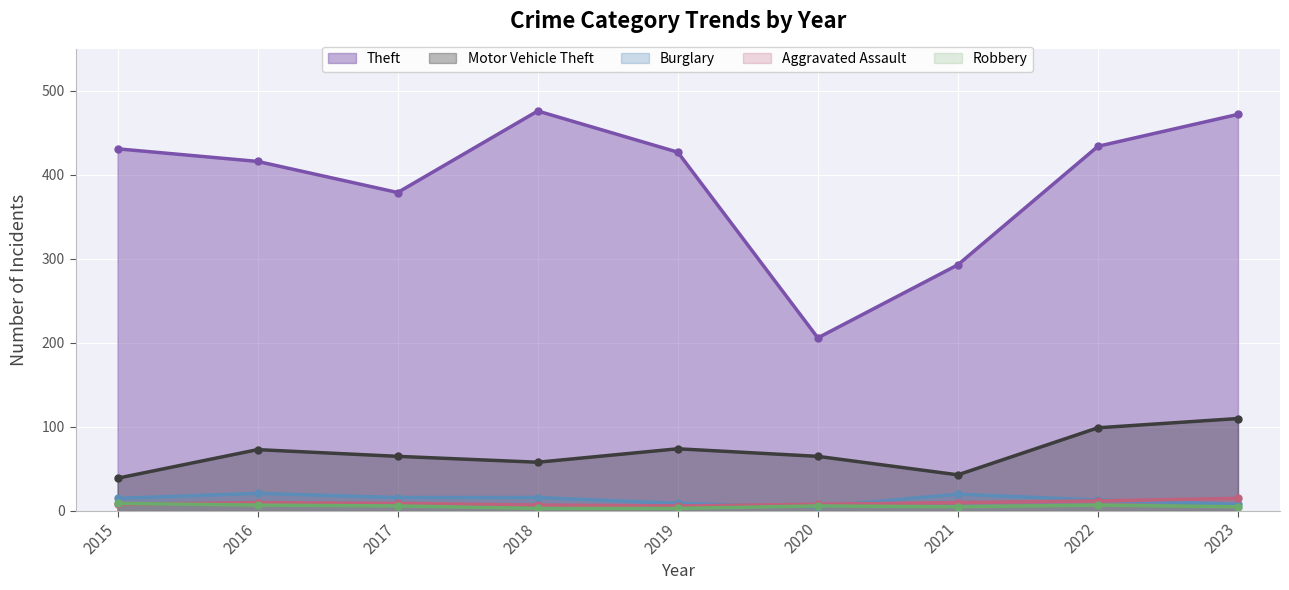

Reading left to right, transcribe all the data shown in this chart.

Theft: 2015=431	2016=416	2017=379	2018=476	2019=427	2020=206	2021=293	2022=434	2023=472
Motor Vehicle Theft: 2015=39	2016=73	2017=65	2018=58	2019=74	2020=65	2021=43	2022=99	2023=110
Burglary: 2015=15	2016=21	2017=16	2018=16	2019=9	2020=5	2021=20	2022=13	2023=8
Aggravated Assault: 2015=8	2016=10	2017=9	2018=7	2019=6	2020=8	2021=10	2022=12	2023=15
Robbery: 2015=9	2016=7	2017=6	2018=3	2019=3	2020=6	2021=5	2022=7	2023=5